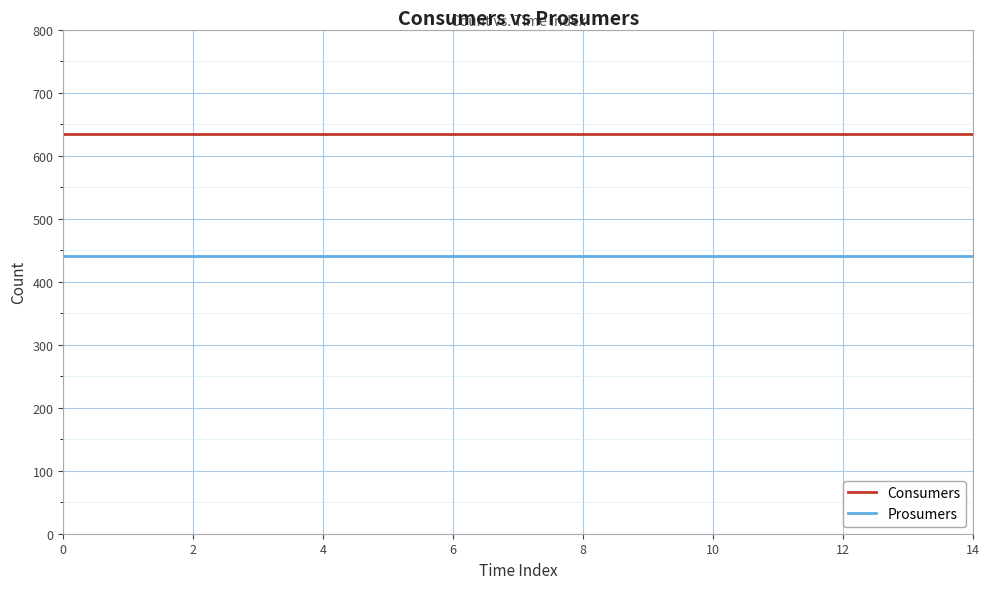

Rank the series by their maximum value, from highest to lowest.

Consumers, Prosumers